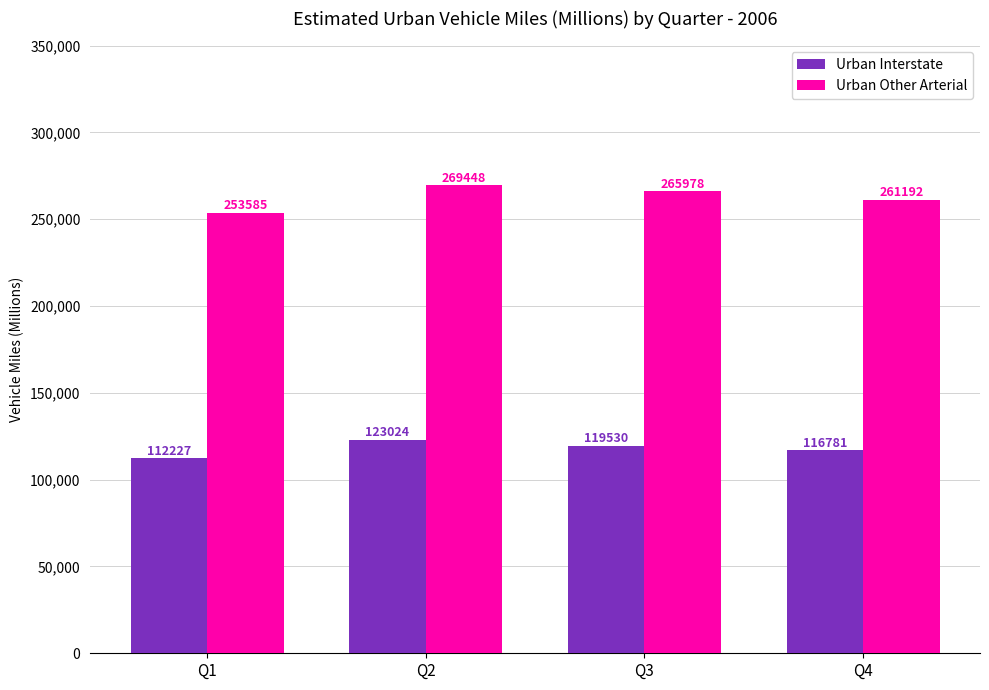

At which category does the chart reach its minimum across all series?

Q1